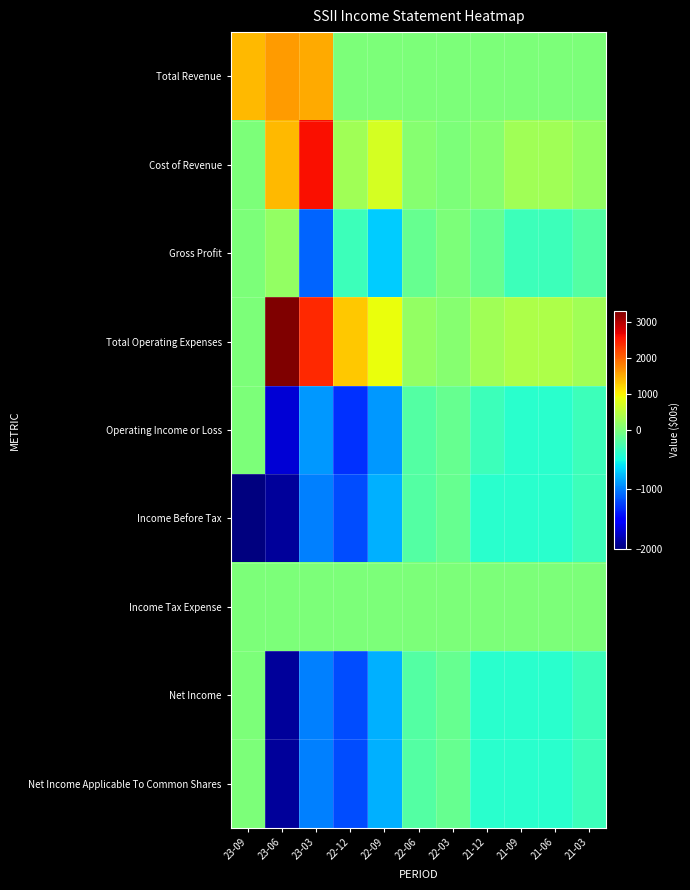

Rank the series at 21-12 from highest to lowest value.

Total Operating Expenses, Cost of Revenue, Total Revenue, Income Tax Expense, Gross Profit, Operating Income or Loss, Income Before Tax, Net Income, Net Income Applicable To Common Shares